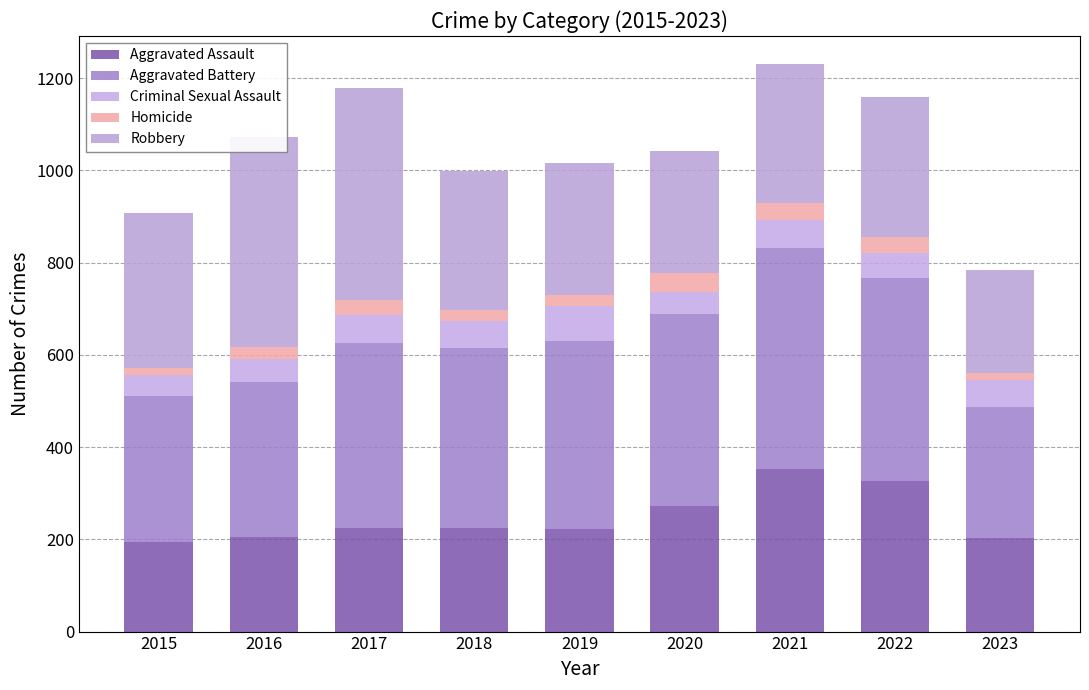

Which series has the widest spread of values?

Robbery